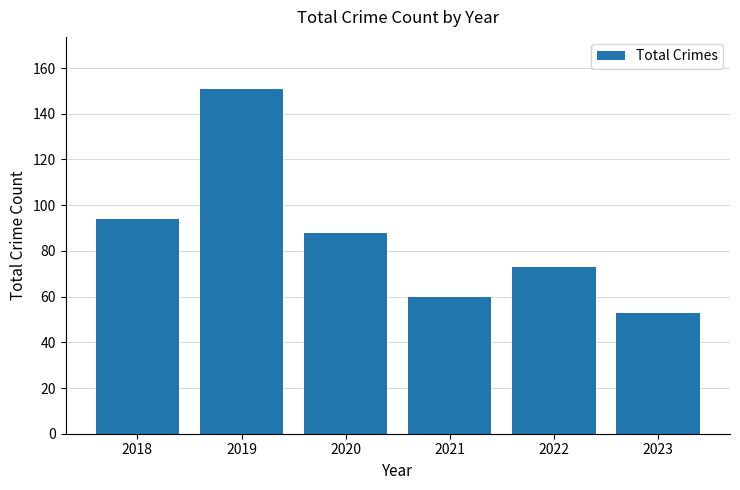

List the labels in order of value, smallest first.

2023, 2021, 2022, 2020, 2018, 2019